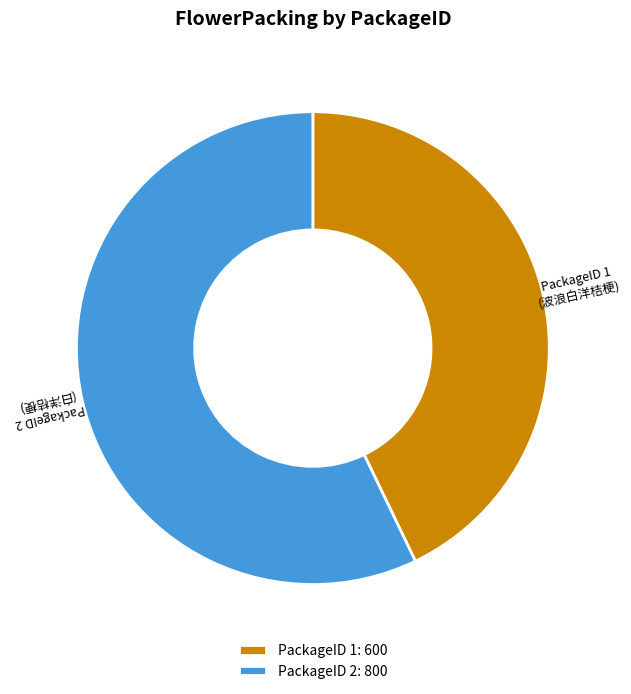

Is there any slice that represents more than half of the pie?

Yes